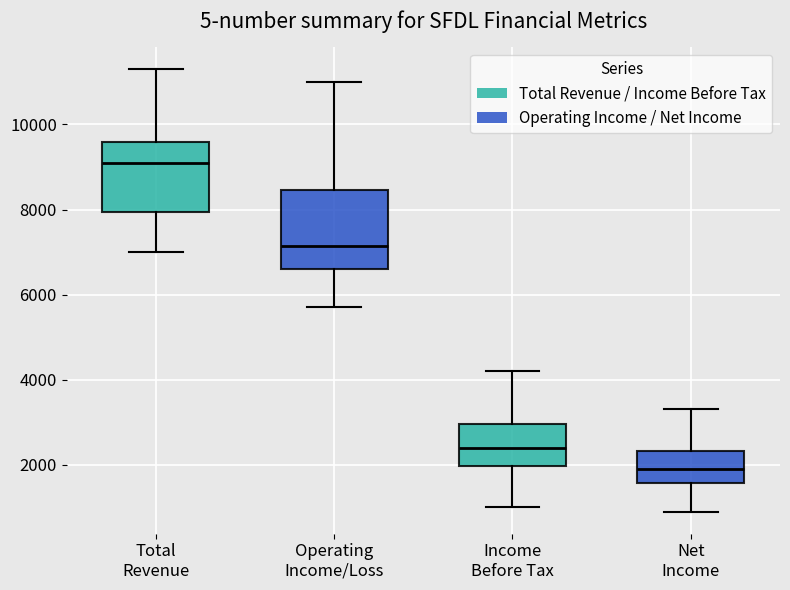

Which box's median line is the lowest?

Net Income